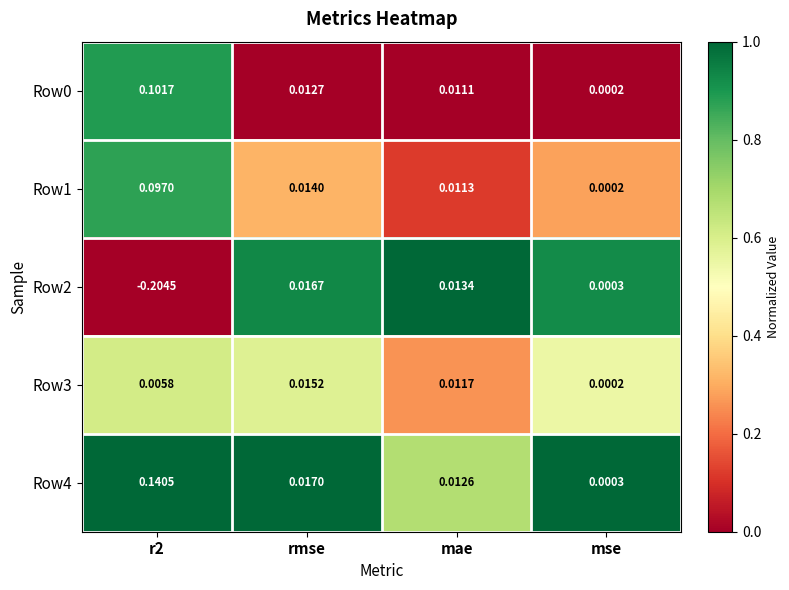

Where is Row3 nearest to the value 0?

mse